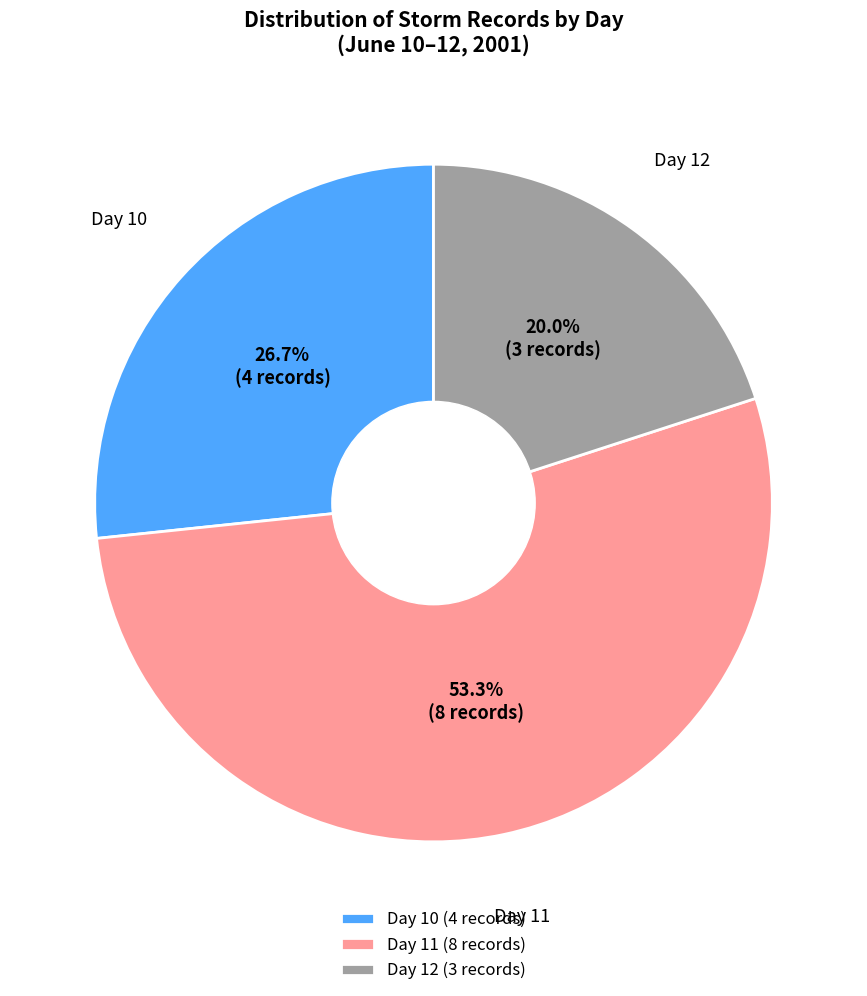

Does any single category account for the majority?

Yes